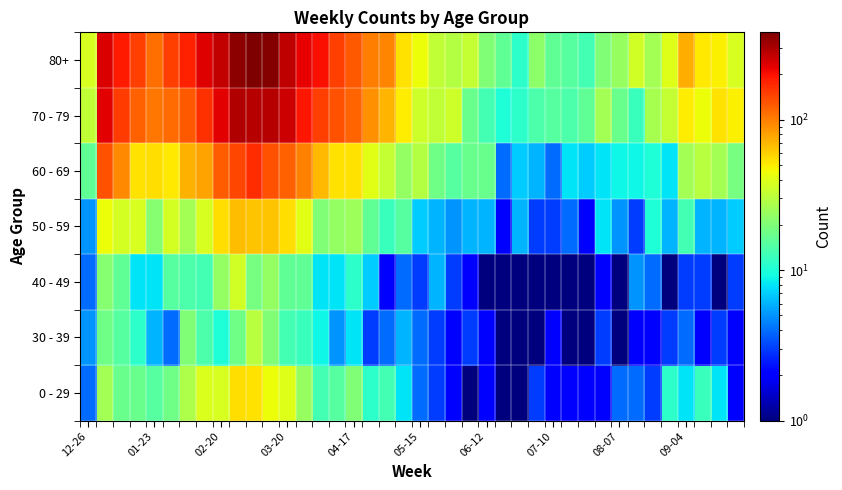

Reading left to right, what are all the values shown in this chart?

0 - 29: 4.0	26.0	17.0	17.0	15.0	18.0	28.0	39.0	38.0	55.0	54.0	44.0	40.0	24.0	13.0	15.0	20.0	11.0	13.0	8.0	4.0	3.0	2.0	1.0	2.0	1.0	1.0	3.0	2.0	2.0	2.0	2.0	4.0	4.0	3.0	11.0	8.0	12.0	8.0	2.0
30 - 39: 5.0	18.0	15.0	11.0	6.0	4.0	20.0	14.0	10.0	18.0	30.0	20.0	13.0	12.0	9.0	5.0	8.0	3.0	4.0	6.0	4.0	3.0	2.0	3.0	2.0	1.0	1.0	0.5	2.0	0.5	1.0	3.0	1.0	2.0	2.0	3.0	4.0	2.0	3.0	2.0
40 - 49: 4.0	21.0	16.0	8.0	8.0	15.0	14.0	13.0	23.0	36.0	19.0	23.0	16.0	16.0	8.0	8.0	11.0	7.0	2.0	4.0	3.0	6.0	3.0	2.0	1.0	1.0	0.5	0.5	1.0	0.5	1.0	2.0	0.5	5.0	4.0	1.0	3.0	3.0	1.0	3.0
50 - 59: 5.0	44.0	37.0	38.0	21.0	37.0	26.0	38.0	55.0	68.0	65.0	65.0	55.0	41.0	20.0	23.0	25.0	16.0	12.0	15.0	7.0	6.0	5.0	6.0	6.0	2.0	6.0	3.0	3.0	4.0	2.0	8.0	5.0	3.0	10.0	6.0	13.0	6.0	6.0	7.0
60 - 69: 16.0	134.0	94.0	54.0	55.0	51.0	72.0	80.0	123.0	143.0	167.0	133.0	122.0	99.0	69.0	54.0	54.0	41.0	33.0	23.0	29.0	18.0	15.0	17.0	17.0	4.0	7.0	6.0	4.0	8.0	7.0	8.0	9.0	9.0	10.0	8.0	26.0	30.0	26.0	19.0
70 - 79: 32.0	226.0	153.0	121.0	104.0	112.0	127.0	165.0	227.0	295.0	287.0	286.0	253.0	193.0	149.0	133.0	117.0	90.0	71.0	50.0	35.0	32.0	35.0	17.0	13.0	10.0	11.0	14.0	15.0	14.0	16.0	26.0	17.0	12.0	27.0	33.0	50.0	45.0	54.0	49.0
80+: 38.0	238.0	189.0	150.0	111.0	149.0	179.0	230.0	263.0	350.0	381.0	368.0	275.0	223.0	203.0	149.0	126.0	101.0	95.0	54.0	44.0	32.0	29.0	33.0	20.0	16.0	11.0	22.0	16.0	15.0	13.0	20.0	24.0	36.0	26.0	40.0	74.0	51.0	49.0	38.0